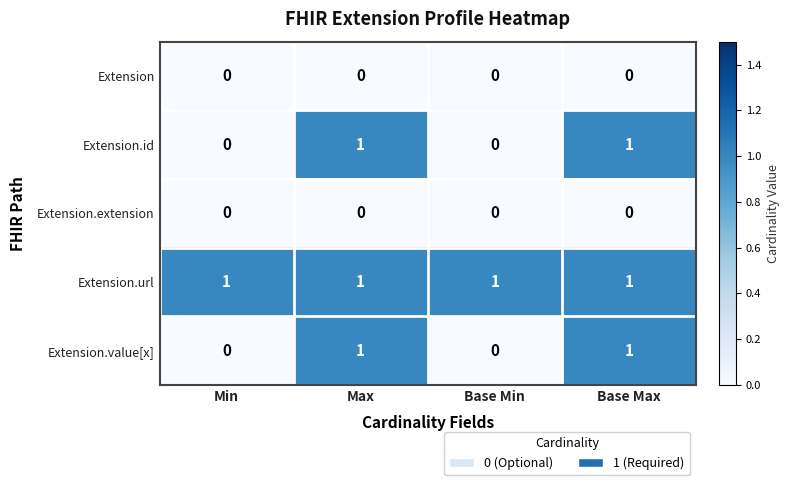

Count the Extension.value[x] values in the range 0 to 1.

4